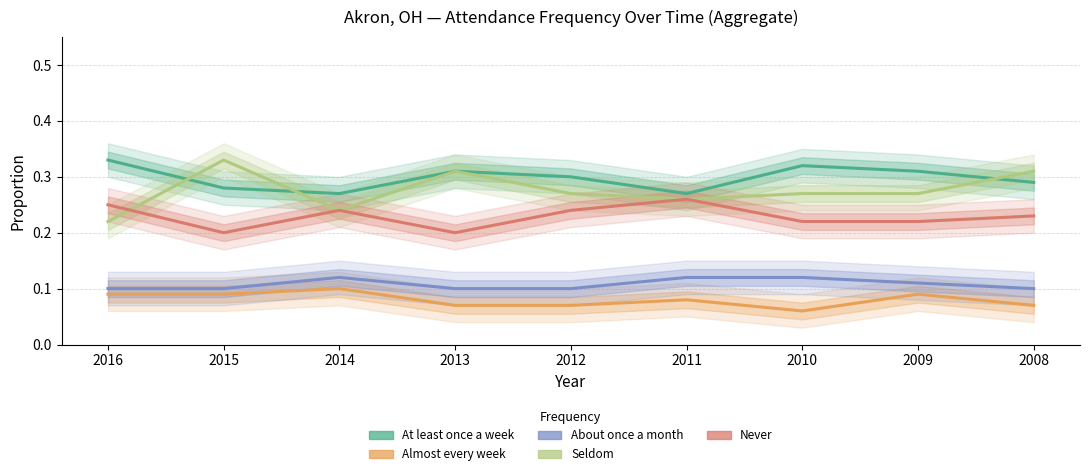

What is the difference between the maximum and minimum values in the Seldom series?

0.1